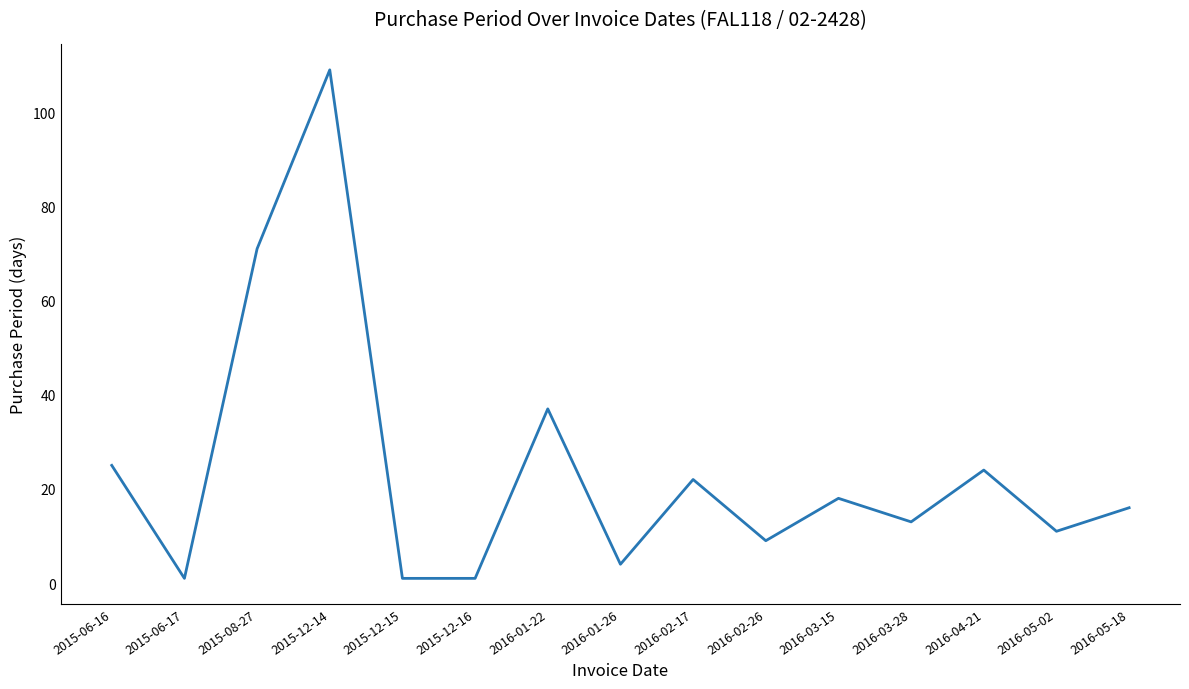

What is the smallest value displayed?

1